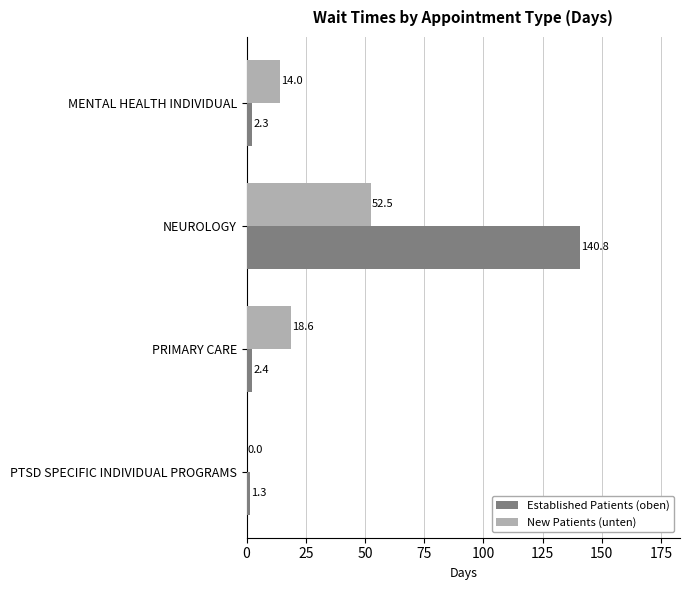

The New Patients (unten) series shows 4.2 at MENTAL HEALTH INDIVIDUAL. True or false?

False